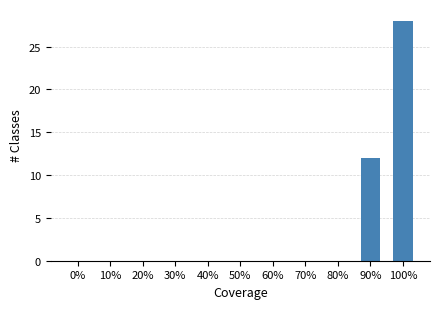

Is it true that the value at 50% is 0?

True